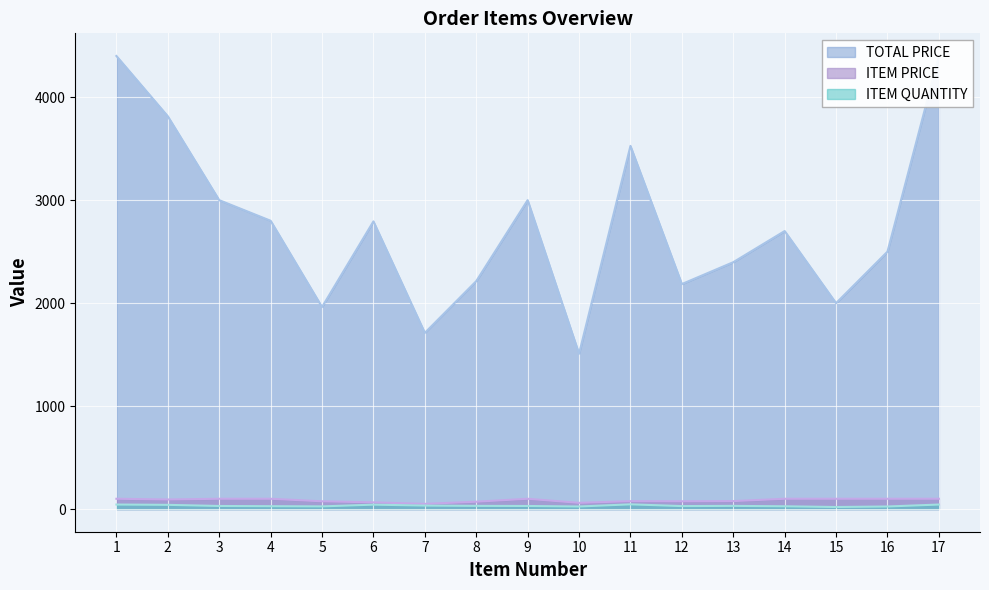

Which label corresponds to the smallest value in the chart?

15